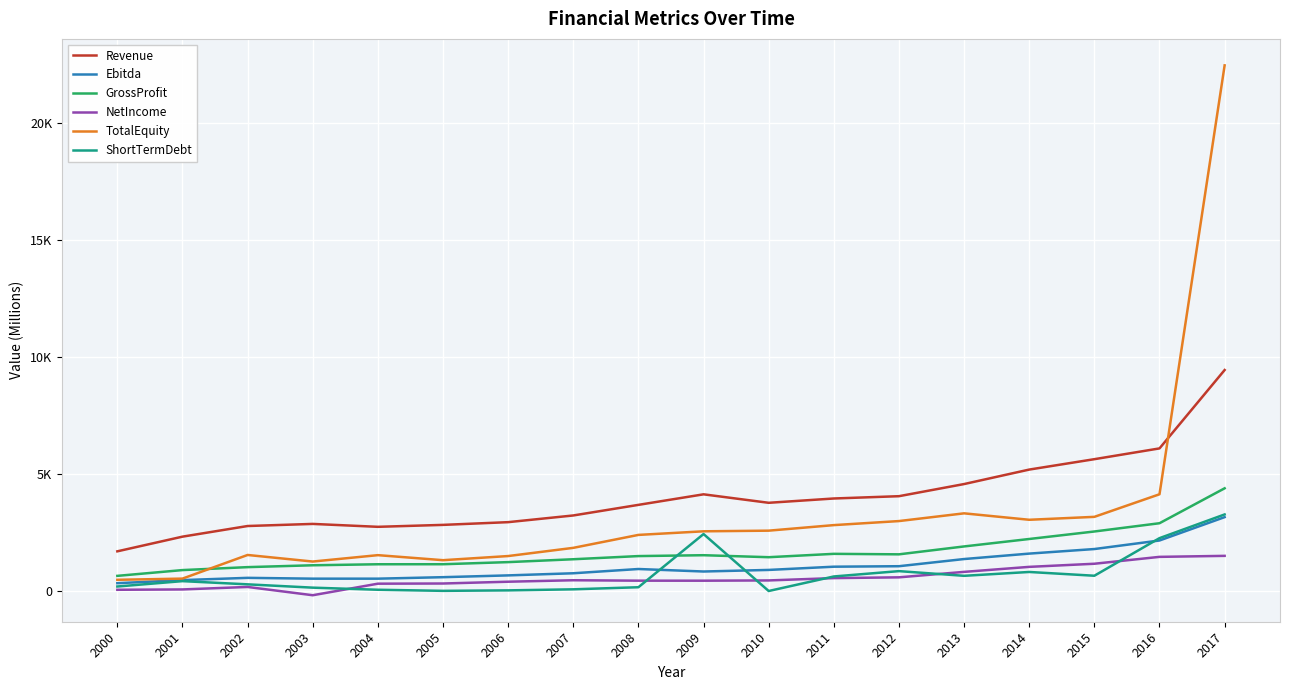

What are all the series names shown in the legend?

Revenue, Ebitda, GrossProfit, NetIncome, TotalEquity, ShortTermDebt